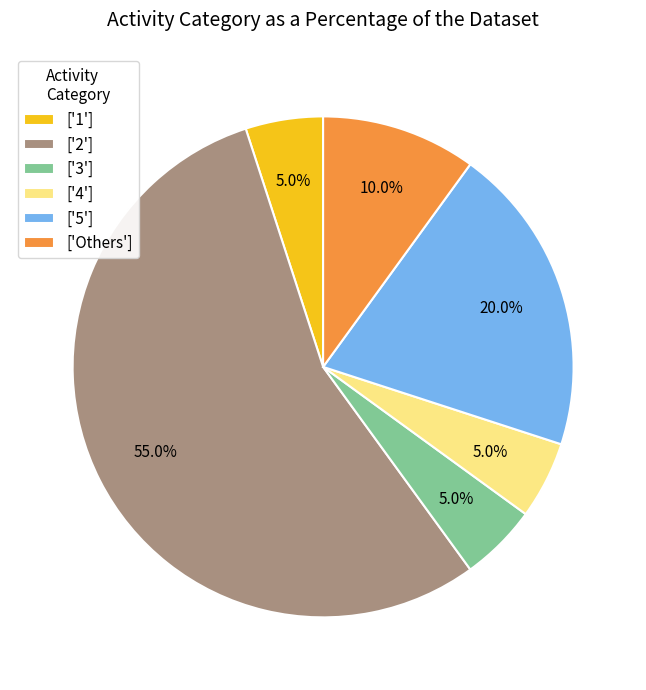

How many segments does this pie chart have?

6